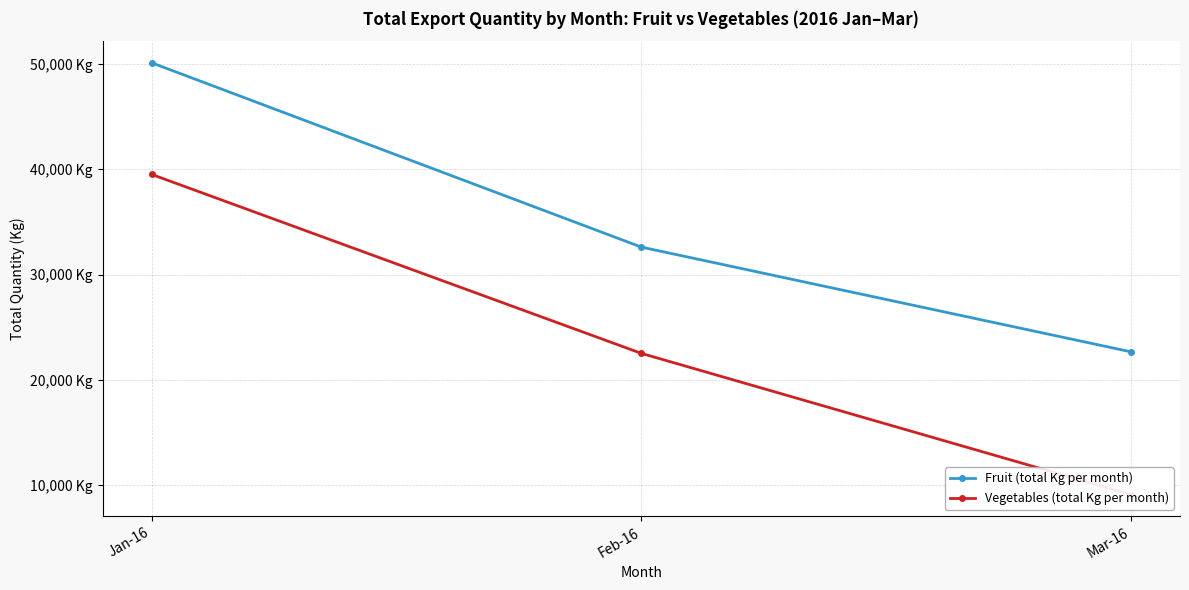

Reading right to left, what are all the values shown in this chart?

Fruit (total Kg per month): Mar-16=22677	Feb-16=32626	Jan-16=50132
Vegetables (total Kg per month): Mar-16=9116	Feb-16=22534	Jan-16=39531